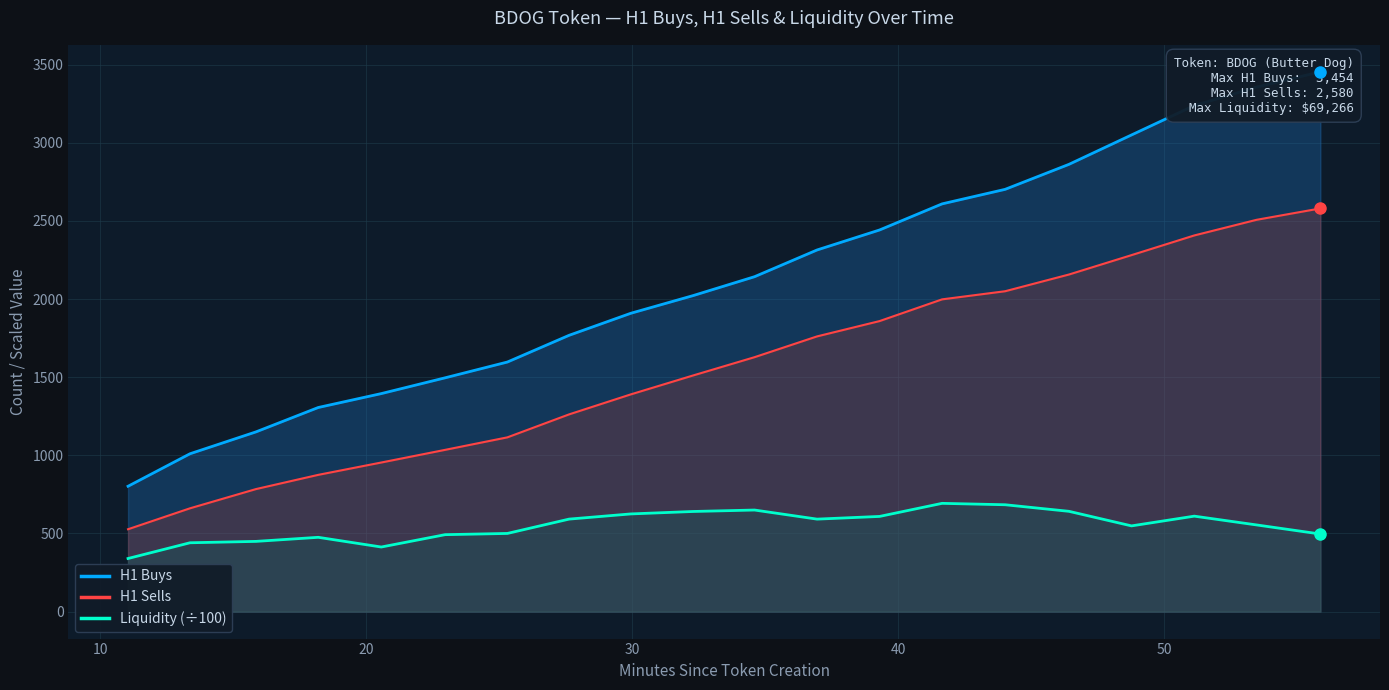

At how many categories does at least one series exceed 1194?

17